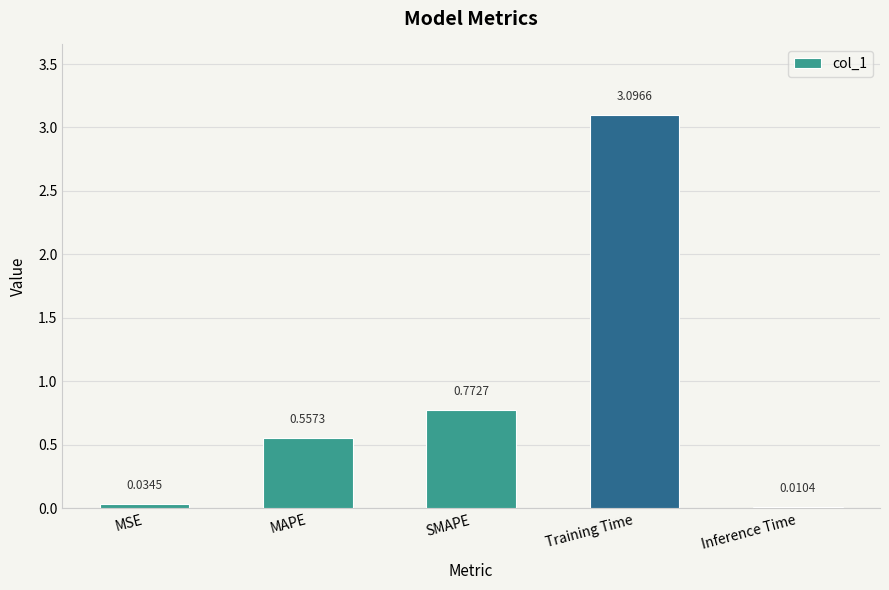

What is the sum of the values at Training Time and Inference Time?

3.1